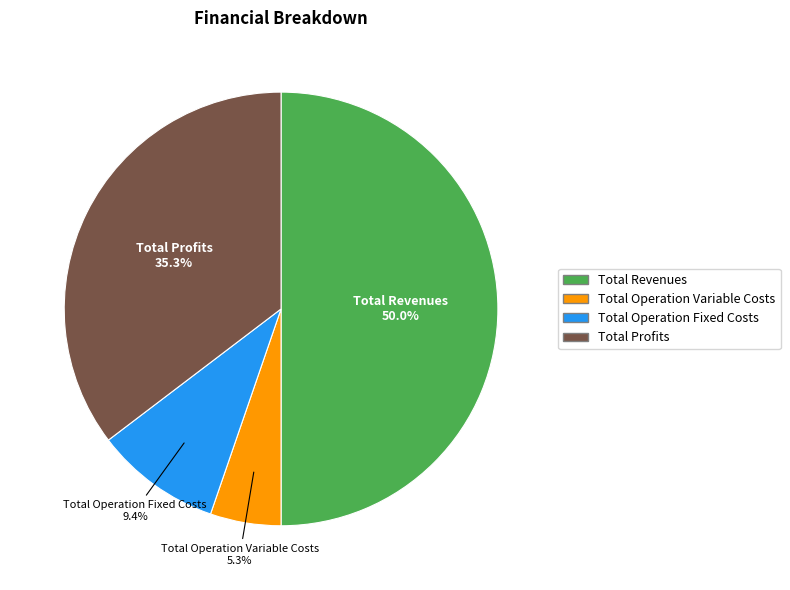

To the nearest percent, what is the average slice percentage?

25%